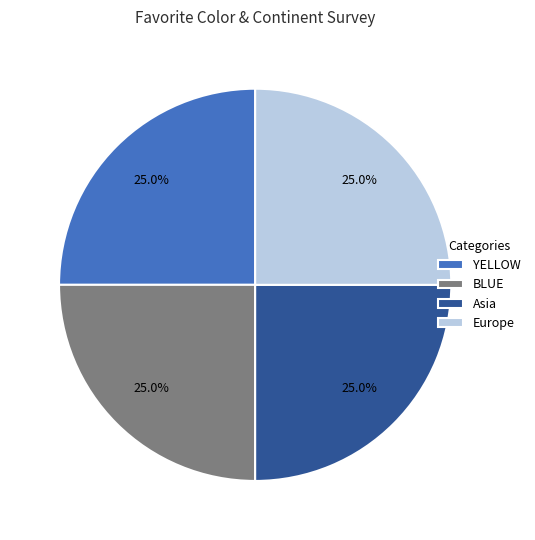

How many segments does this pie chart have?

4